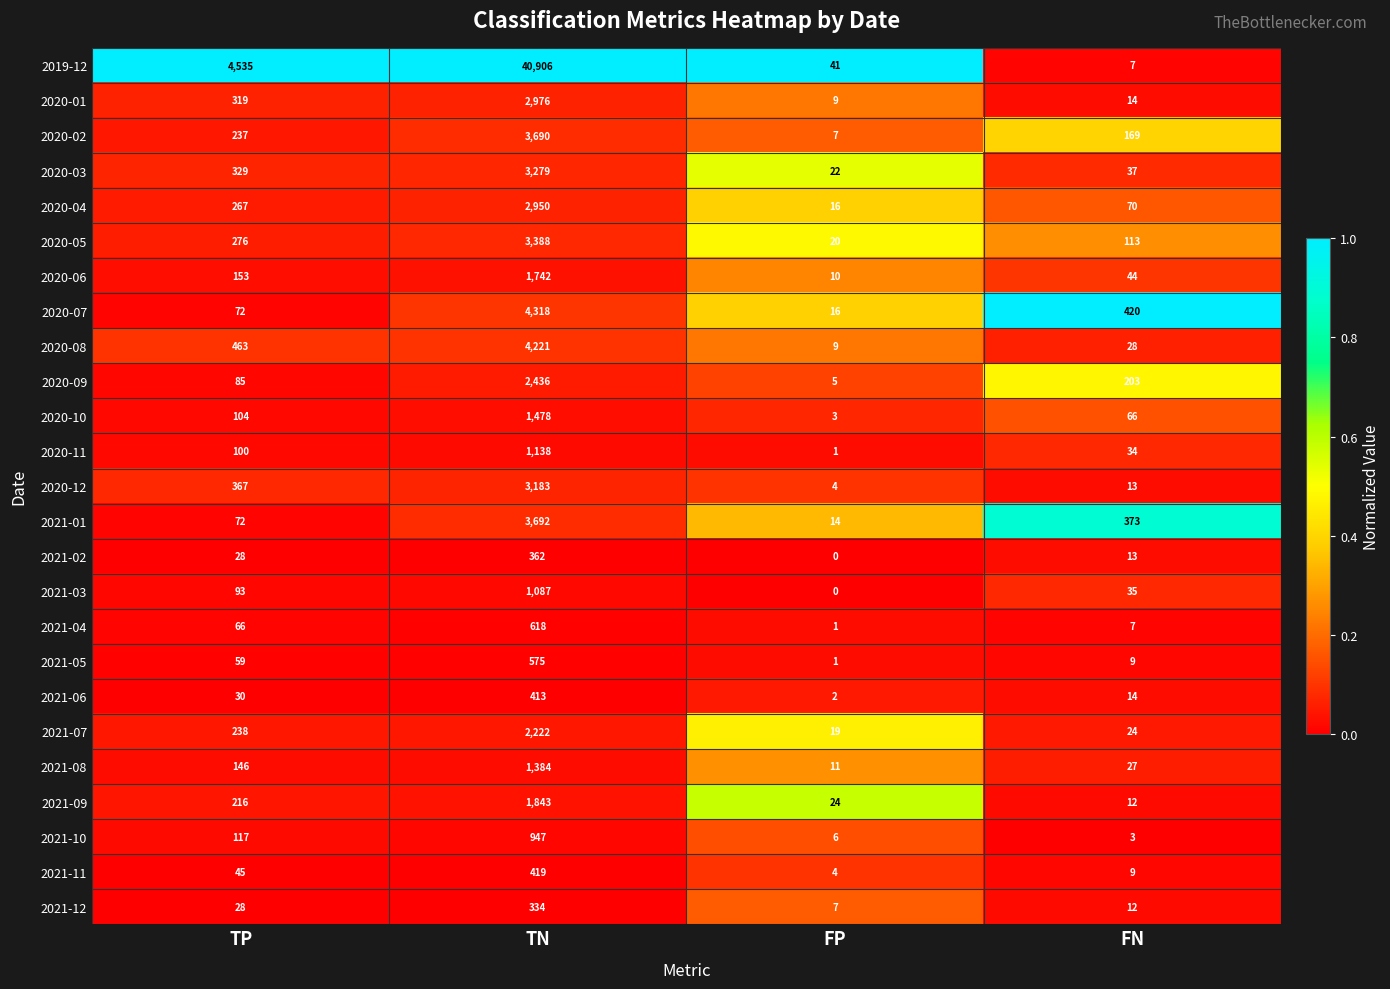

Which series changed the most between TP and FP?

2019-12